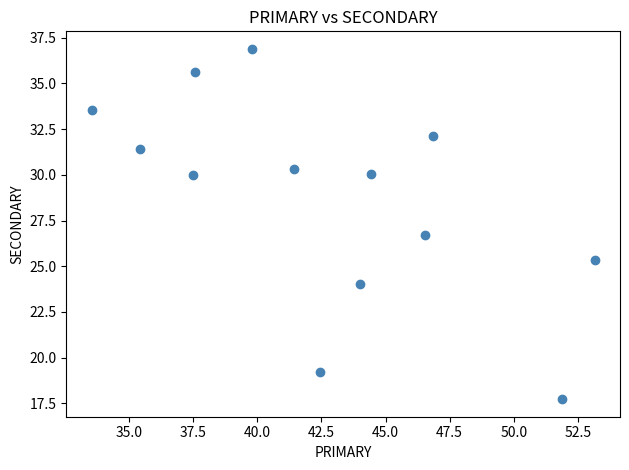

What Y value in the scatter plot is closest to 27?

26.7